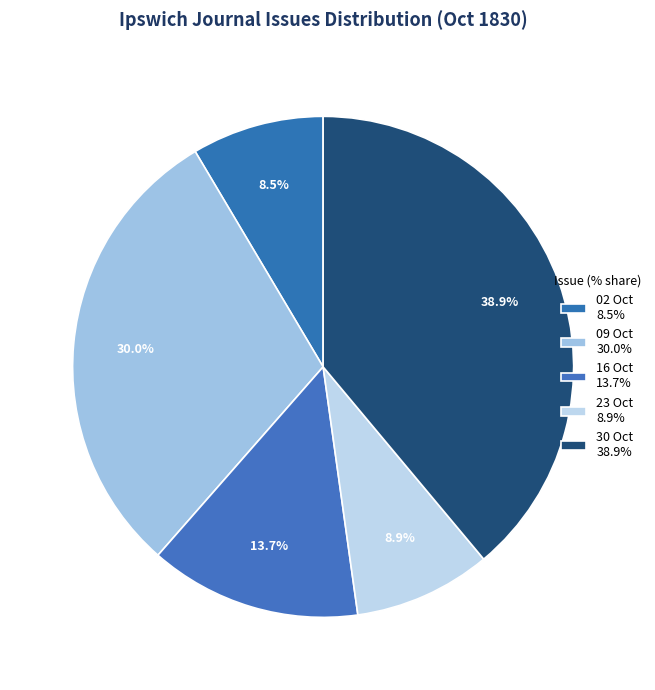

How many slices are in this pie chart?

5